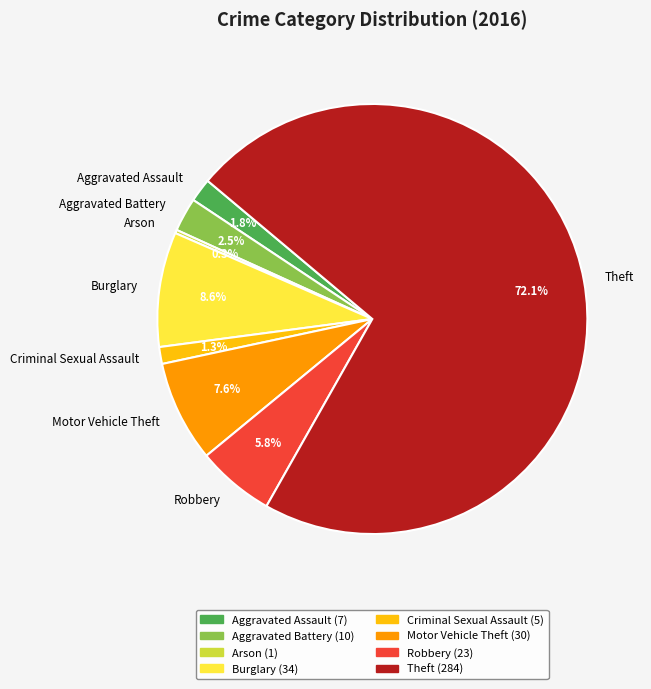

What portion of the pie excludes Theft?

27.9%